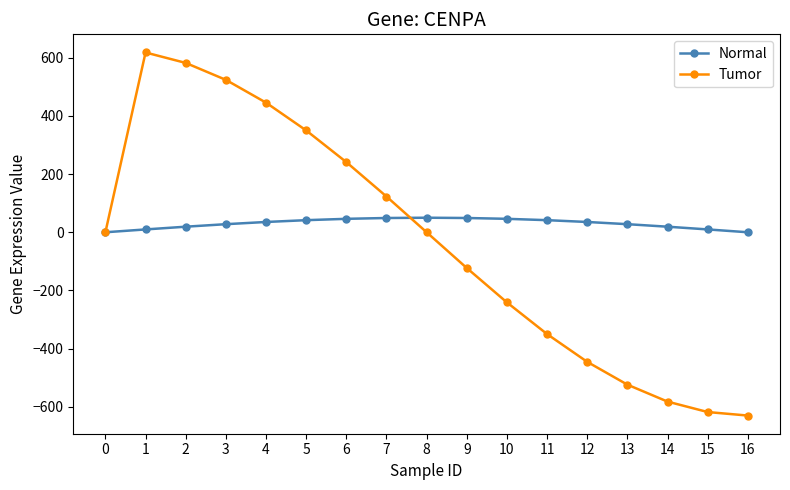

Count the number of data series in this chart.

2